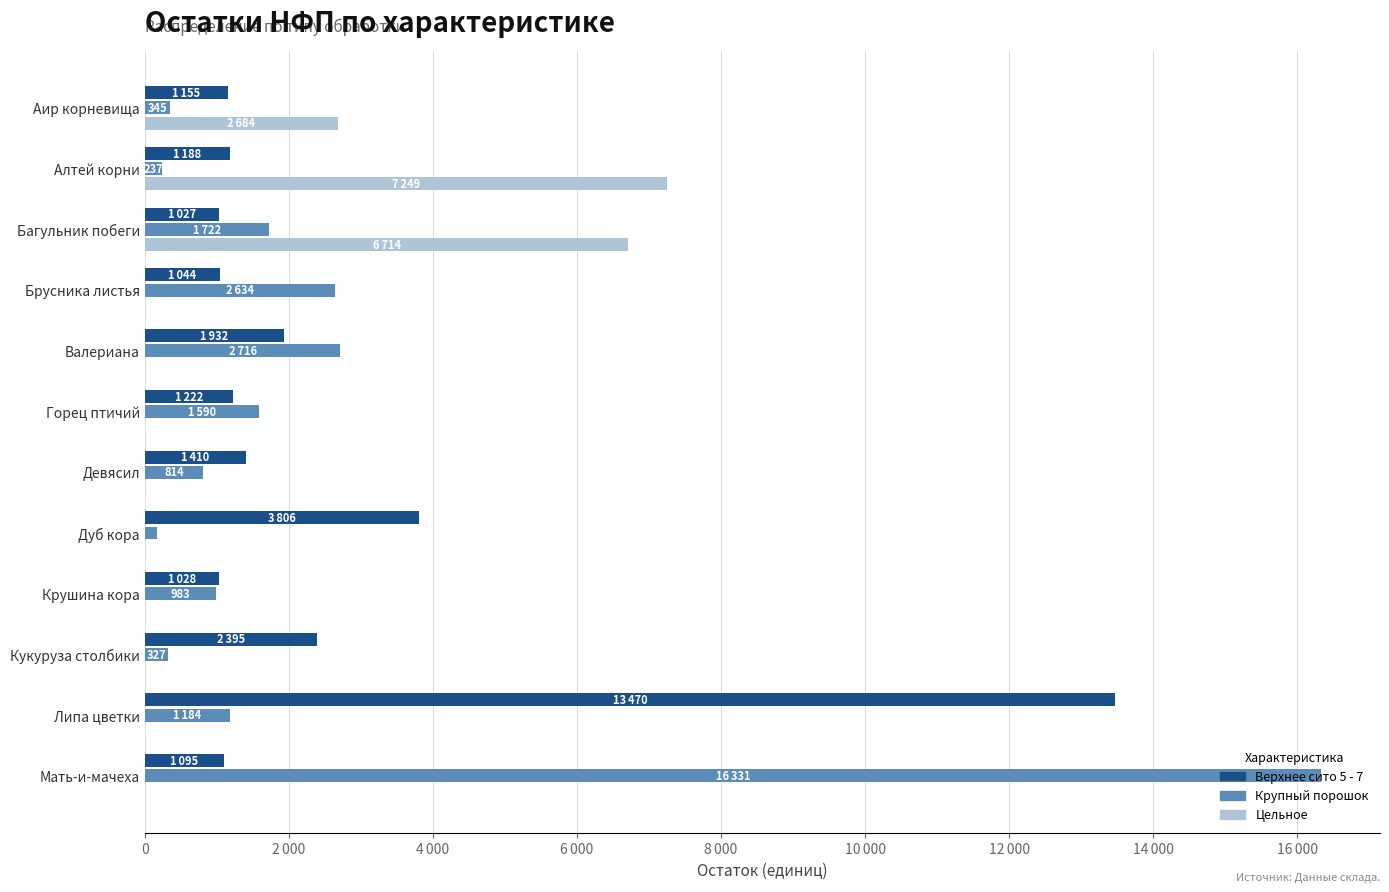

What are all the series names shown in the legend?

Верхнее сито 5 - 7, Крупный порошок, Цельное